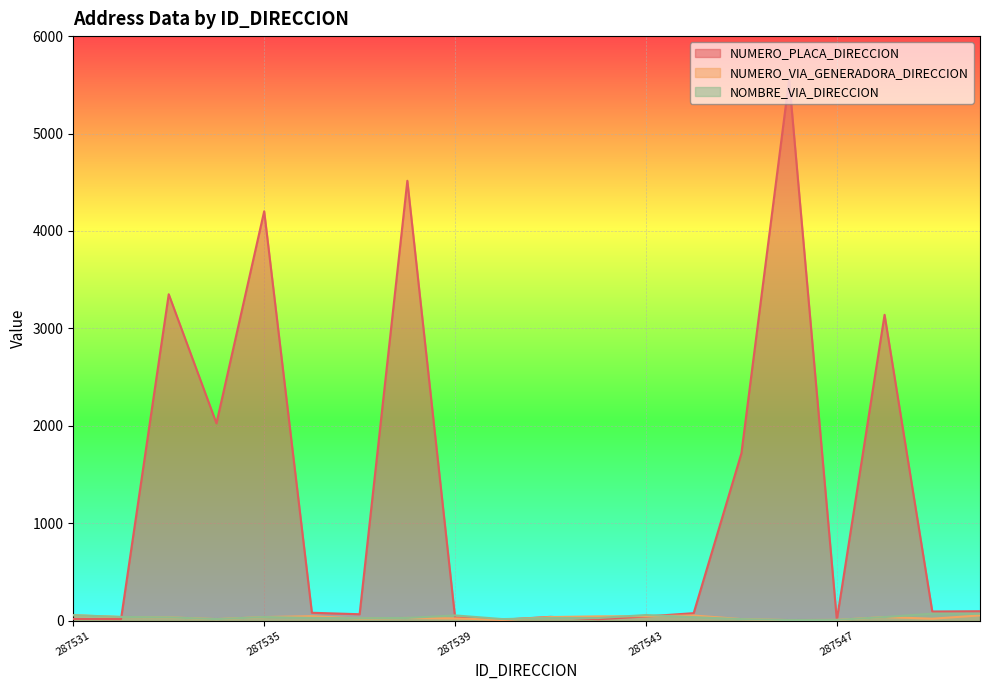

The NUMERO_VIA_GENERADORA_DIRECCION series shows 7 at 287540. True or false?

True